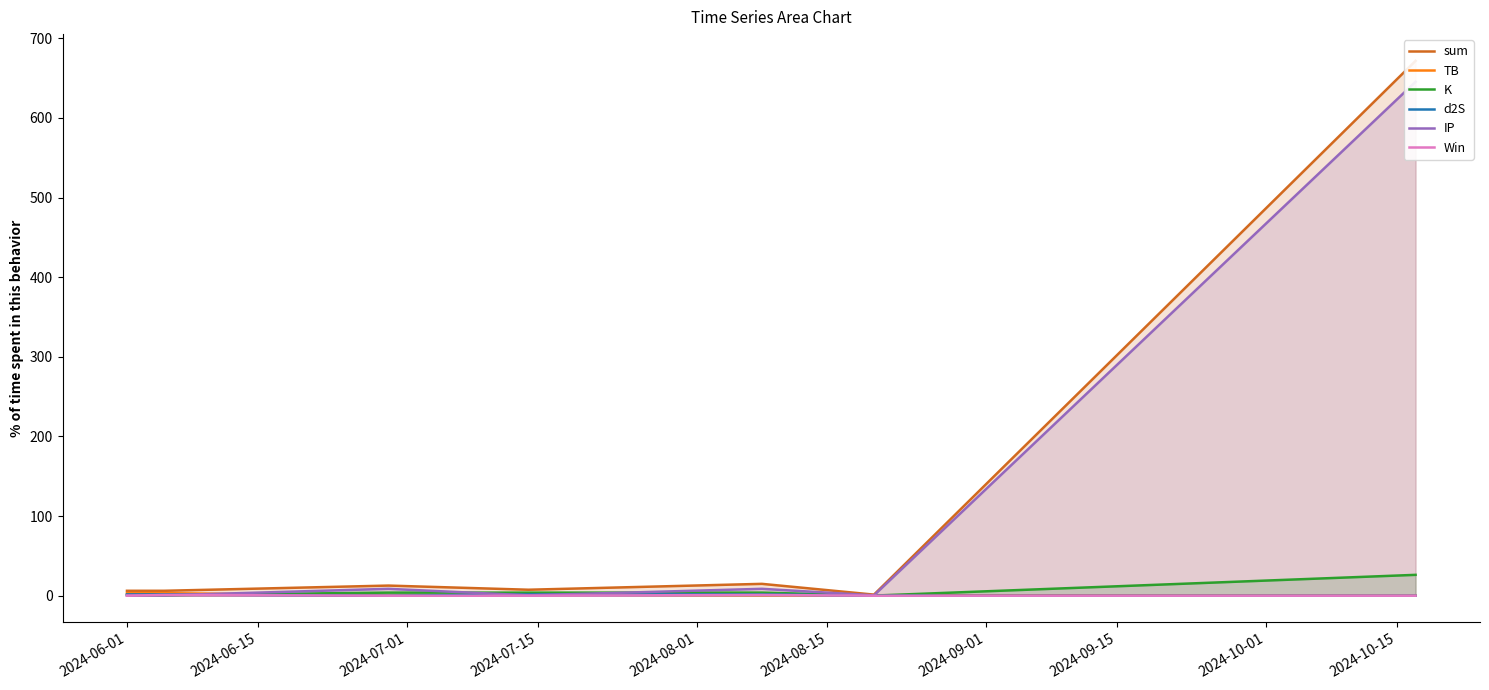

Reading right to left, what are all the values shown in this chart?

sum: 671.6	1.4	14.9	7.5	12.7	6.2	6.2
TB: 0.0	0.7	0.7	1.5	0.1	3.2	3.2
K: 26.2	0.2	3.9	3.9	3.9	0.8	0.8
d2S: 0.0	0.0	1.7	1.7	0.0	1.7	1.7
IP: 645.3	0.5	8.7	0.5	8.7	0.5	0.5
Win: 0.0	0.0	1.0	0.0	0.0	1.0	0.0